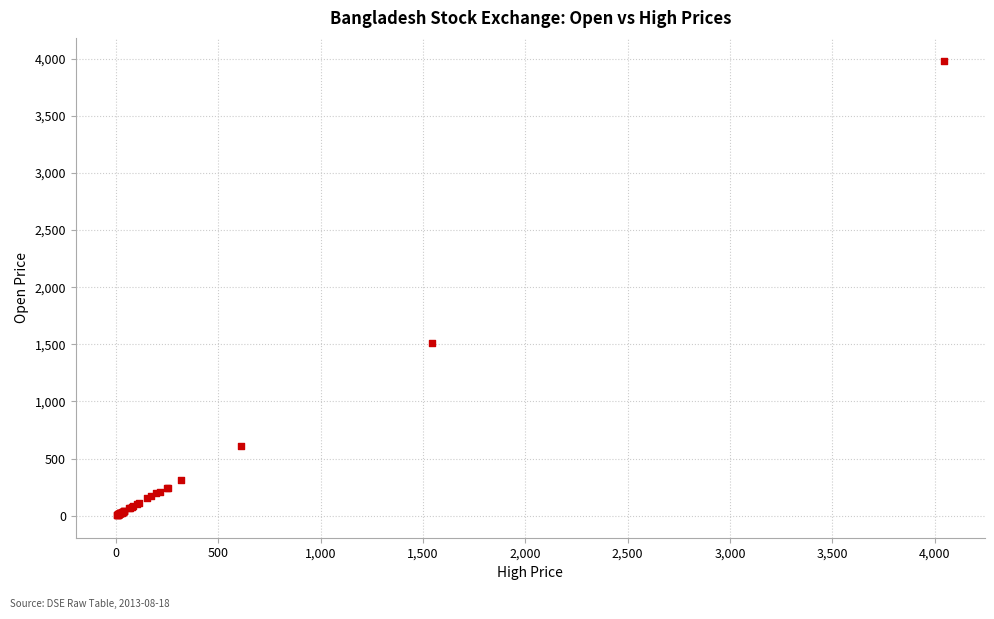

What Y value in the scatter plot is closest to 1994?

1515.0